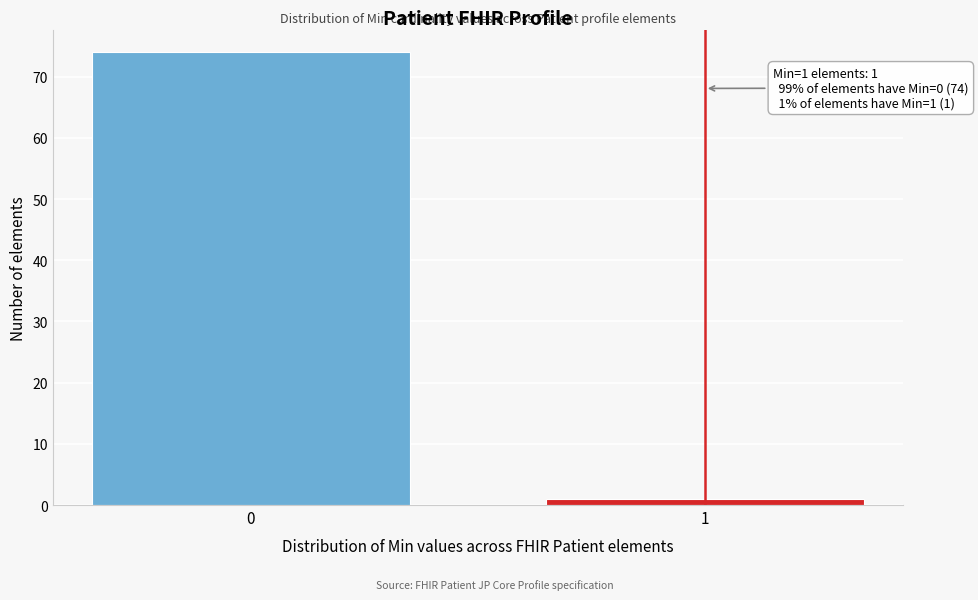

Reading right to left, list all the values displayed in this chart.

1	74